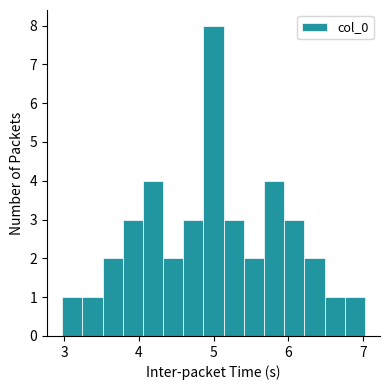

Read against the x-axis, roughly where is the centre of the tallest bar?

5.0